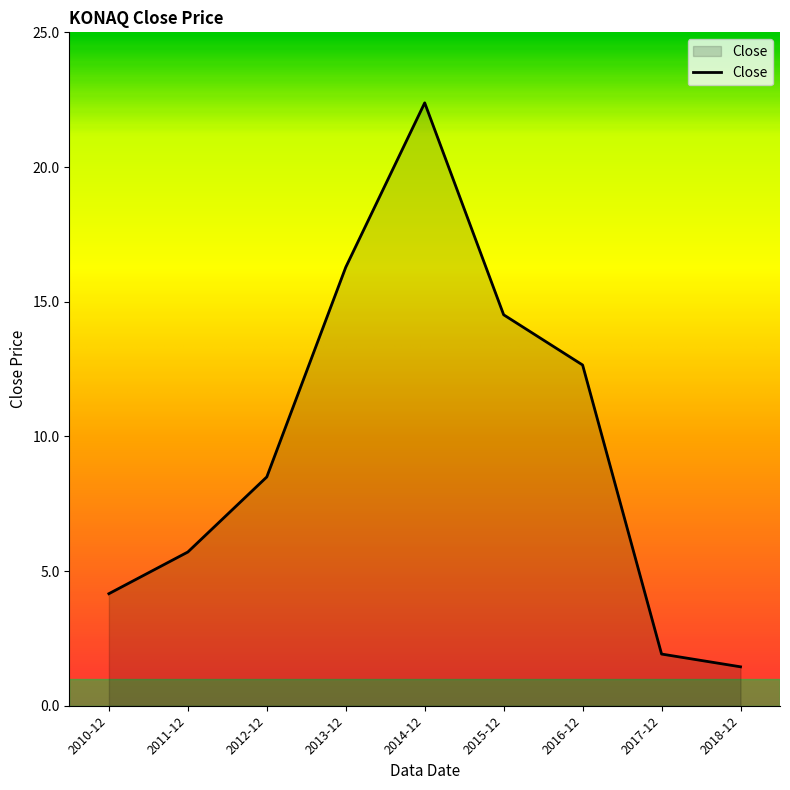

Reading left to right, transcribe all the data shown in this chart.

2010-12=4.2	2011-12=5.7	2012-12=8.5	2013-12=16.3	2014-12=22.4	2015-12=14.5	2016-12=12.7	2017-12=1.9	2018-12=1.4